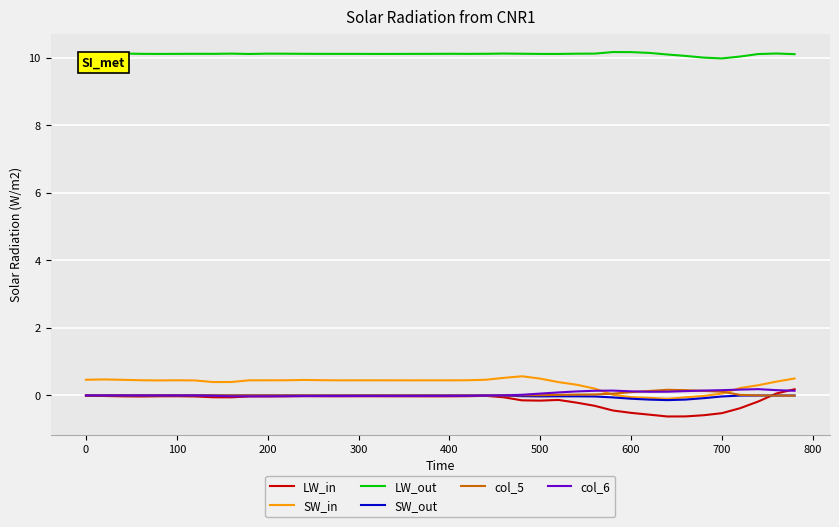

What is the smallest value displayed?

-0.6